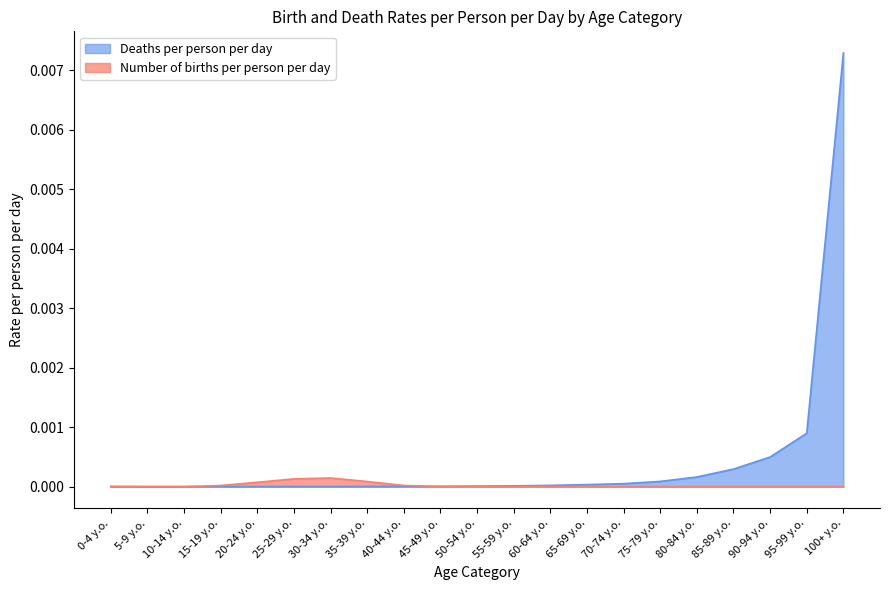

Is the value of Deaths per person per day at 80-84 y.o. greater than the value of Number of births per person per day at 85-89 y.o.?

Yes